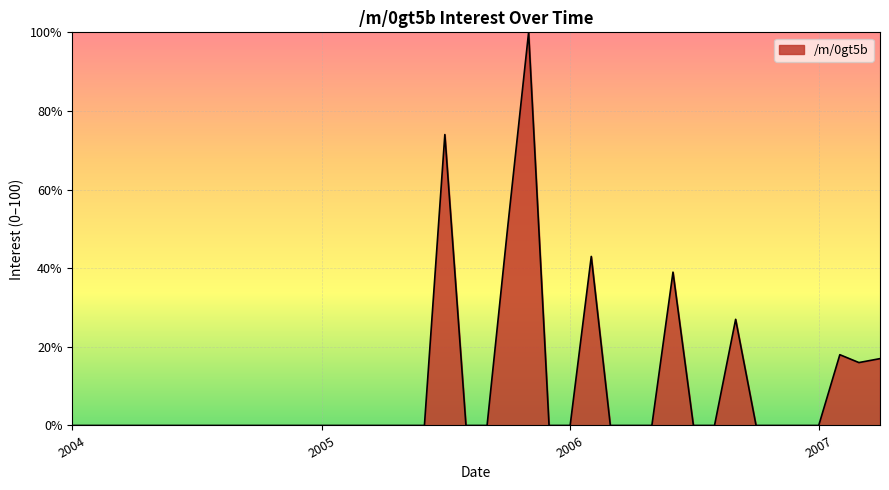

What is the maximum value shown in the chart?

100